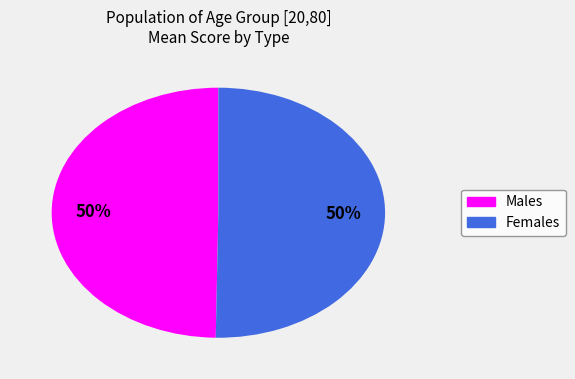

To the nearest percent, what is the average slice percentage?

50%